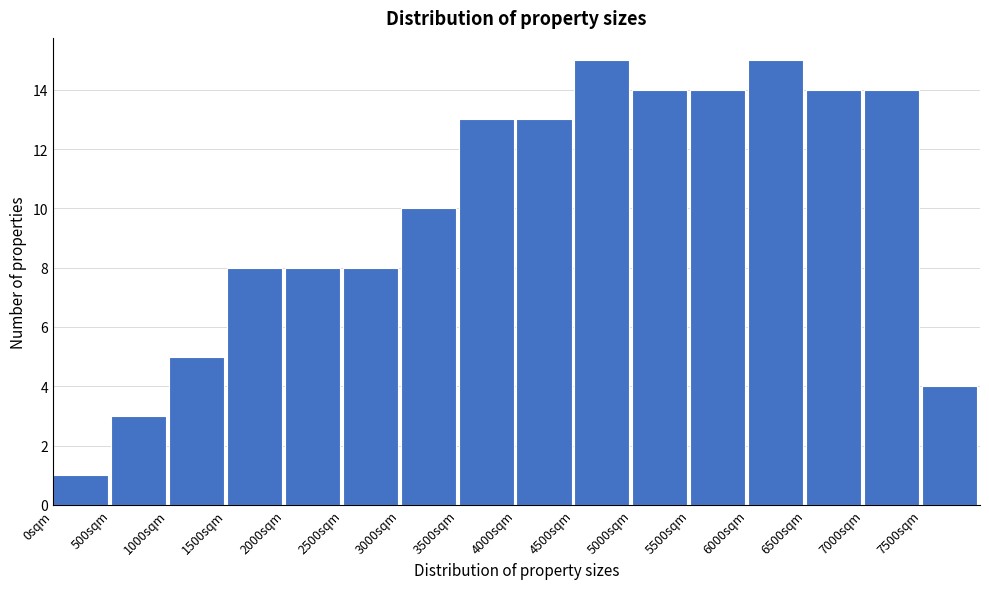

Reading left to right, list every bar in this chart as the range it spans on the x-axis followed by its height. The values are not printed on the chart, so give them approximately, as read against the axis.

0 to 500: 1
500 to 1000: 3
1000 to 1500: 5
1500 to 2000: 8
2000 to 2500: 8
2500 to 3000: 8
3000 to 3500: 10
3500 to 4000: 13
4000 to 4500: 13
4500 to 5000: 15
5000 to 5500: 14
5500 to 6000: 14
6000 to 6500: 15
6500 to 7000: 14
7000 to 7500: 14
7500 to 8000: 4